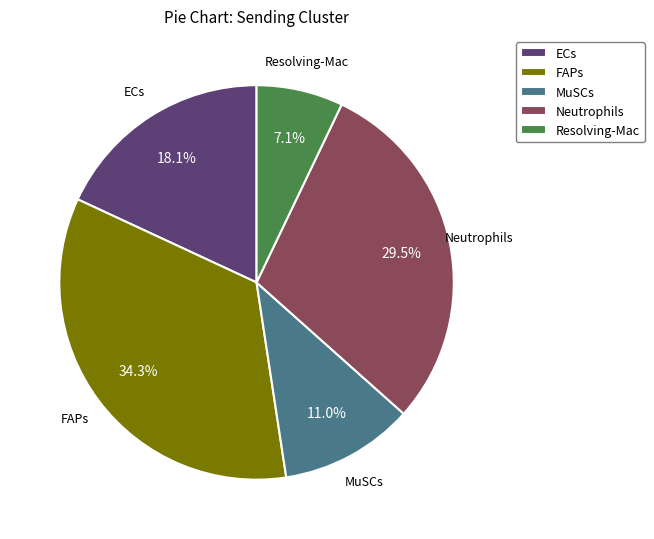

Does any single category account for the majority?

No